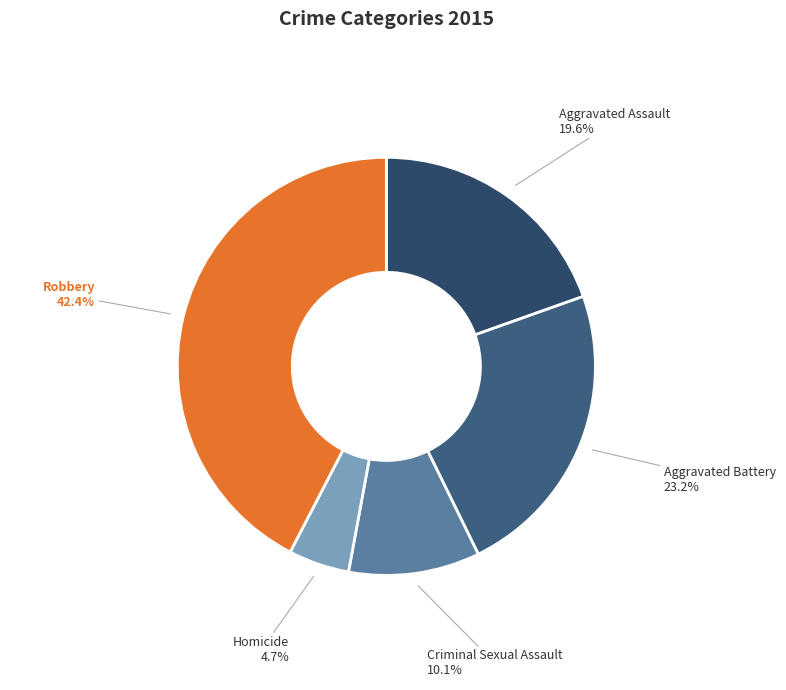

Which has a higher value, Aggravated Assault or Homicide?

Aggravated Assault